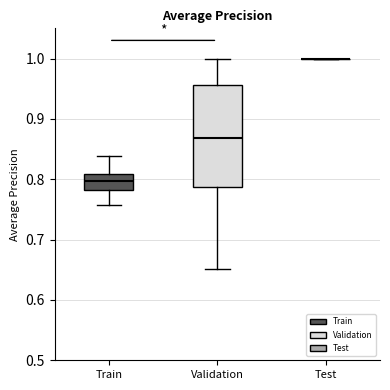

Reading left to right, transcribe this box plot: for each box, give where its median line is, the range the box spans, and where its two whiskers end, as read against the y-axis. The values are not printed on the chart, so give them approximately, as read against the axis.

Train: median 0.80, box 0.78 to 0.81, whiskers 0.76 to 0.84
Validation: median 0.87, box 0.79 to 0.96, whiskers 0.65 to 1.00
Test: box collapsed to a line at 1.00, whiskers 1.00 to 1.00